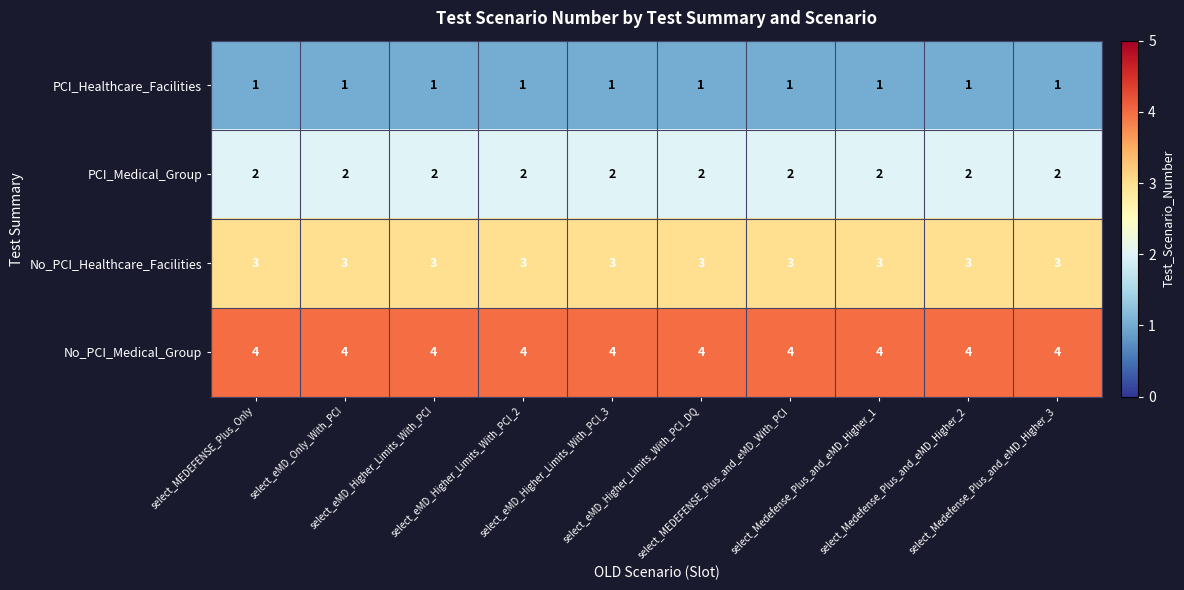

What is the sum of all No_PCI_Medical_Group values?

40